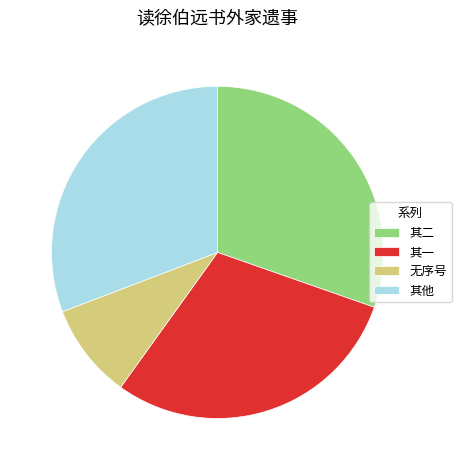

Does 其二 account for over 50% of the chart?

No